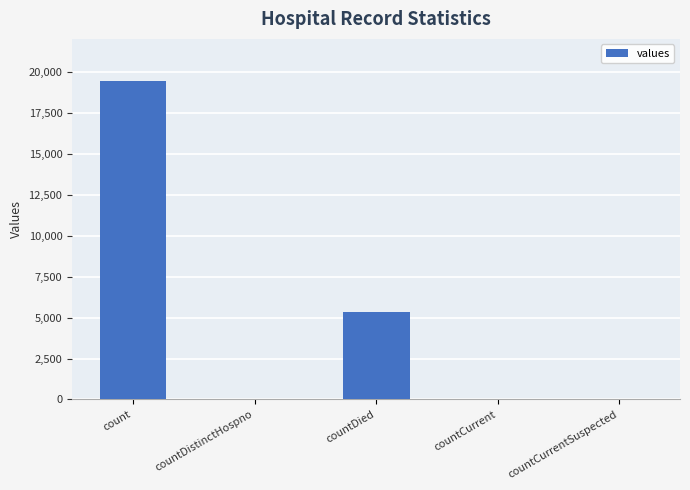

What is the sum of the values at count and countCurrentSuspected?

19420